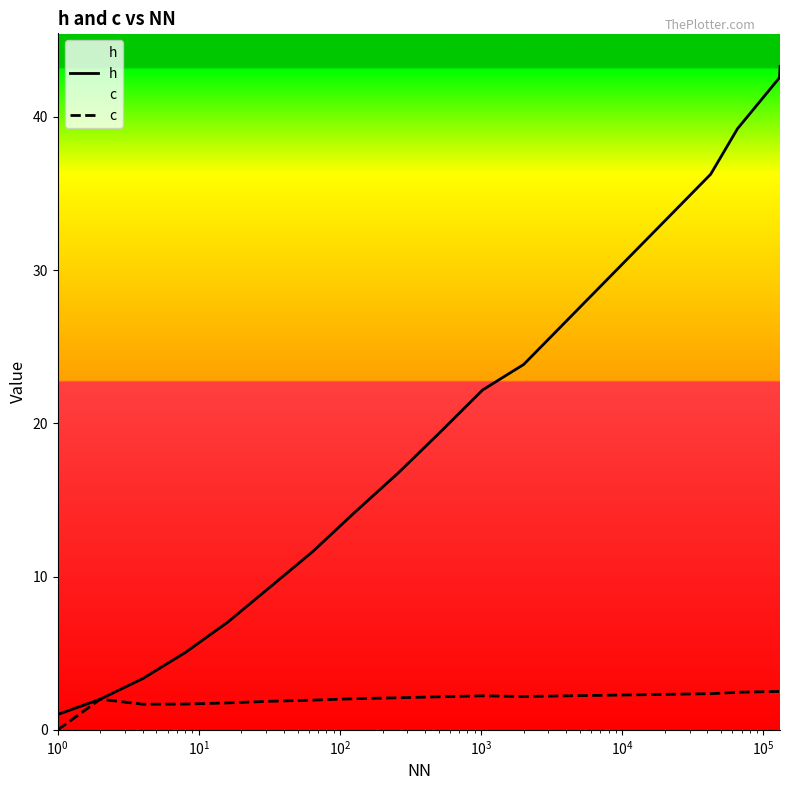

What is the greatest value displayed?

43.3